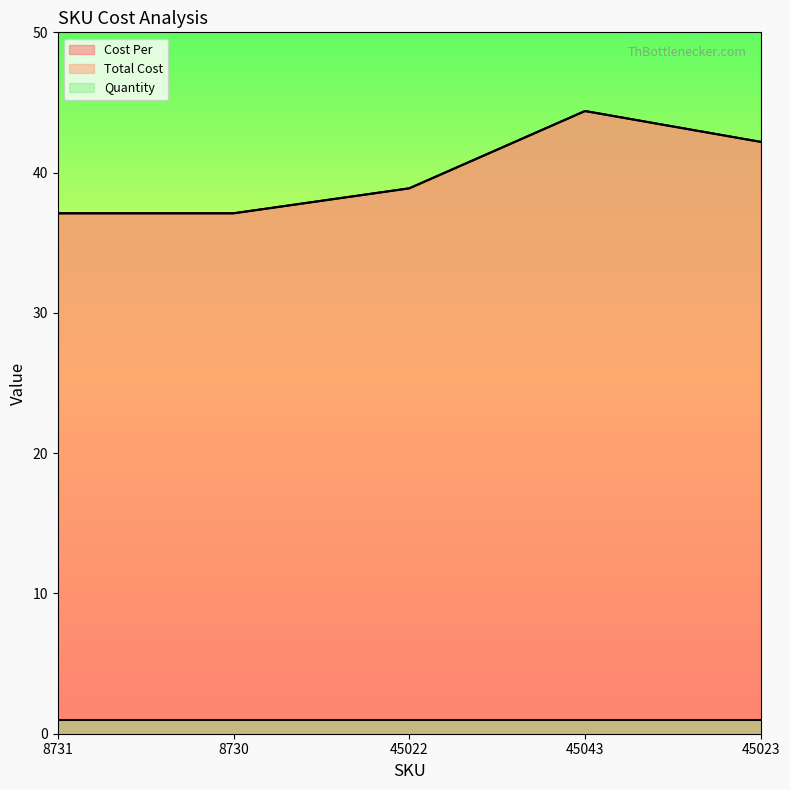

True or false: Cost Per has more than 2 interior local peaks.

False